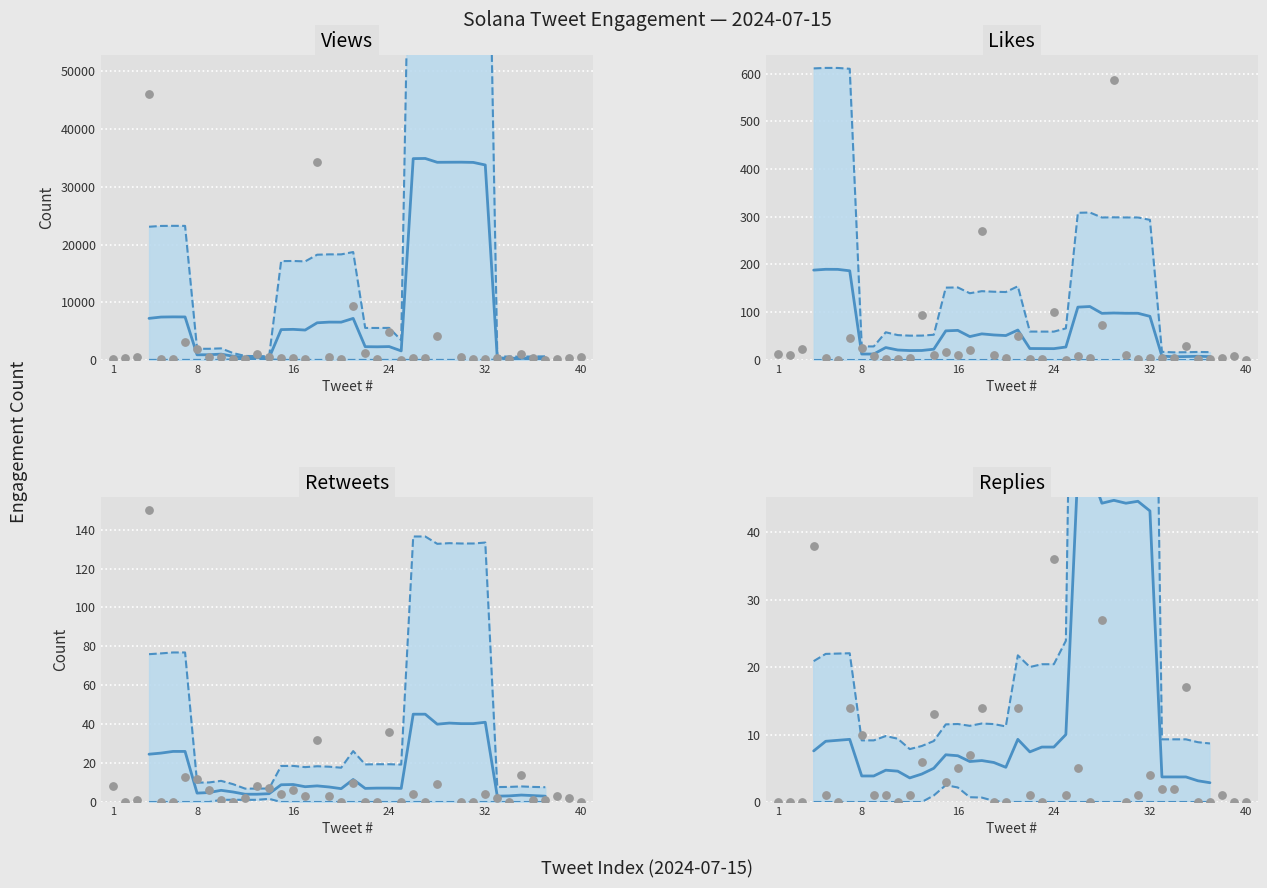

Which series has the largest total across all categories?

Views